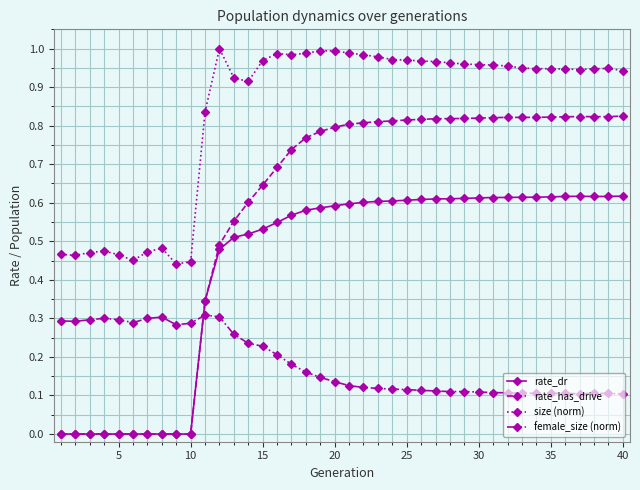

Which series has the largest total across all categories?

size (norm)